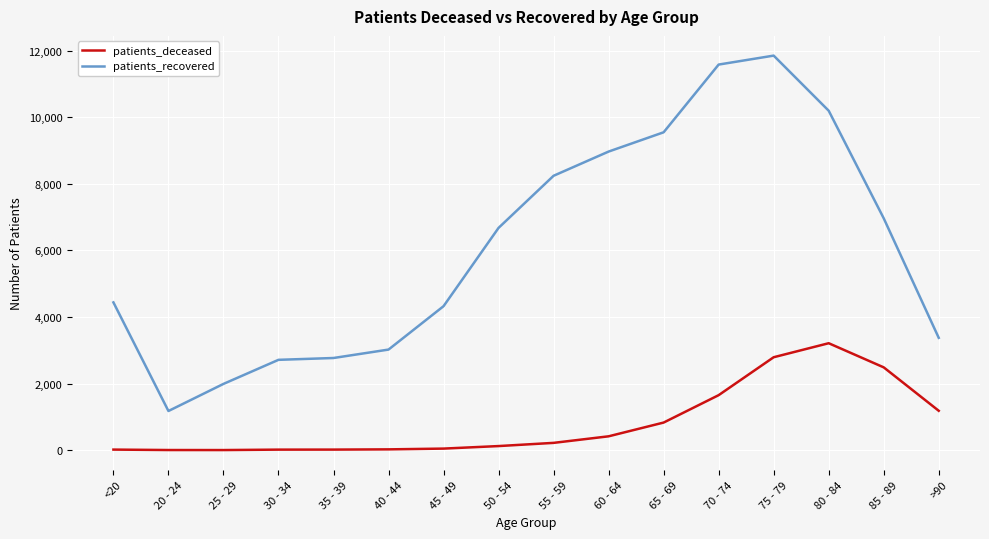

What is the difference between the patients_recovered values at 60 - 64 and 55 - 59?

727